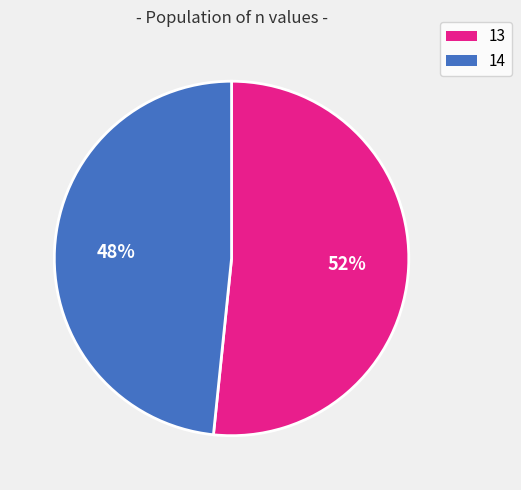

Is there a majority slice in this chart?

Yes